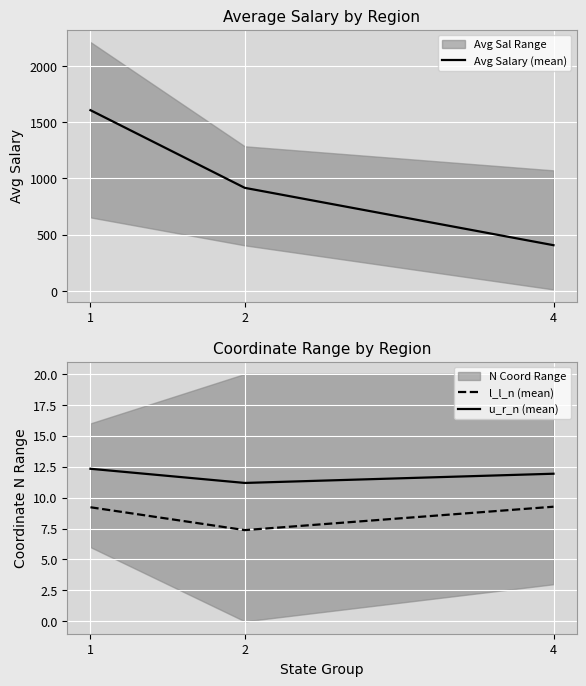

What is the approximate value of u_r_n (mean) at 2?

11.2